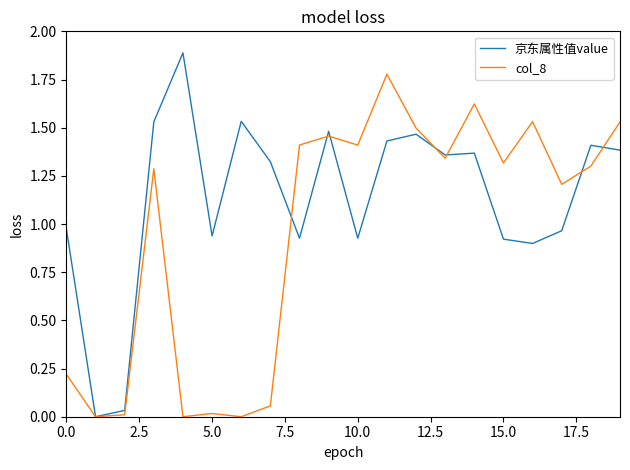

Which series has the largest total across all categories?

京东属性值value